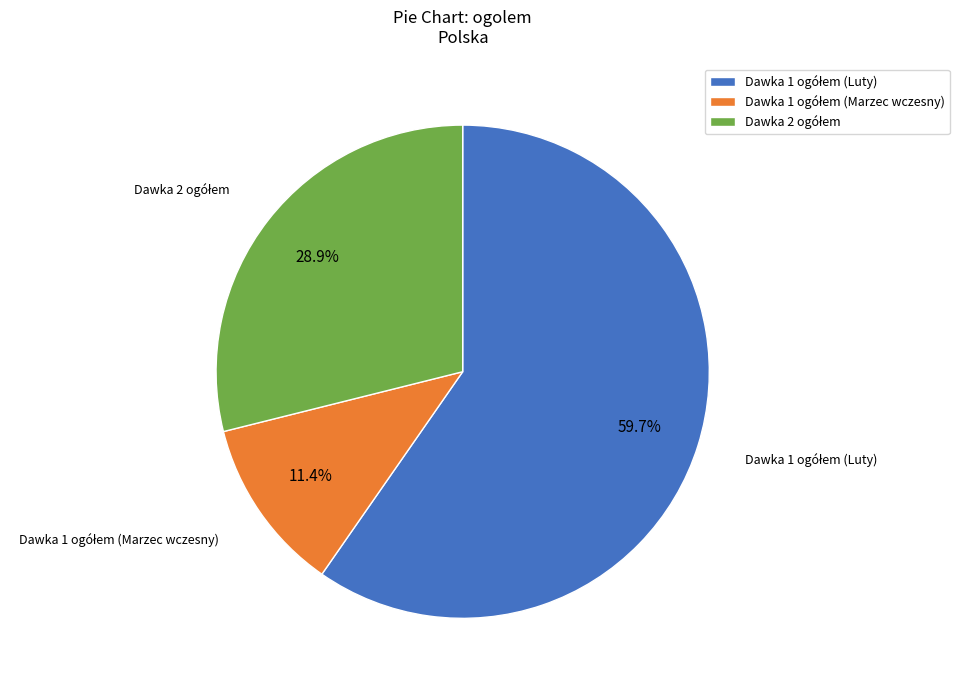

Is there any slice that represents more than half of the pie?

Yes